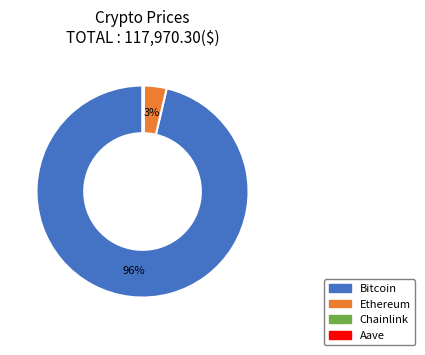

Which category has the biggest portion of the pie?

Bitcoin